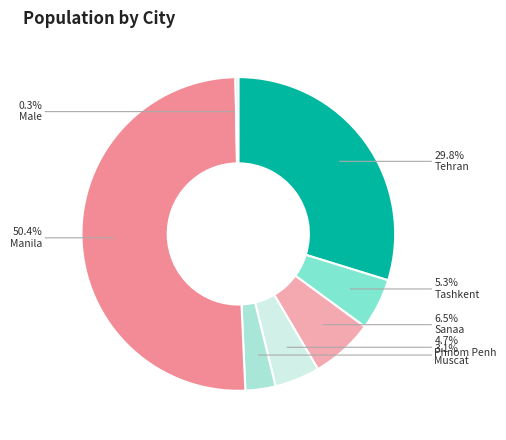

How much of the chart is everything except Tashkent?

94.7%